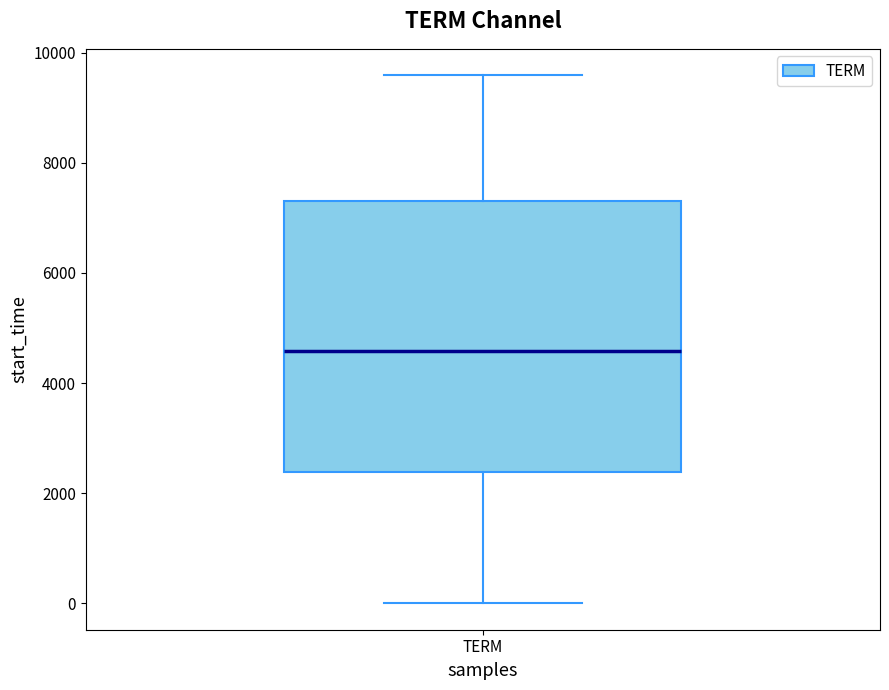

Read this box plot against the y-axis: the position of the median line, the range covered by the box, and the ends of both whiskers. The values are not printed on the chart, so give them approximately, as read against the axis.

median 4600, box 2400 to 7400, whiskers 0 to 9600